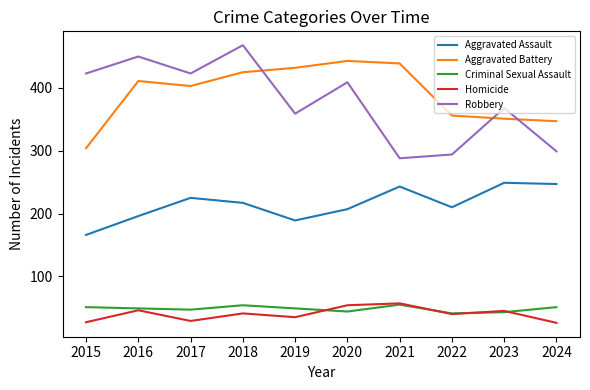

True or false: Aggravated Assault and Aggravated Battery cross at least once.

False